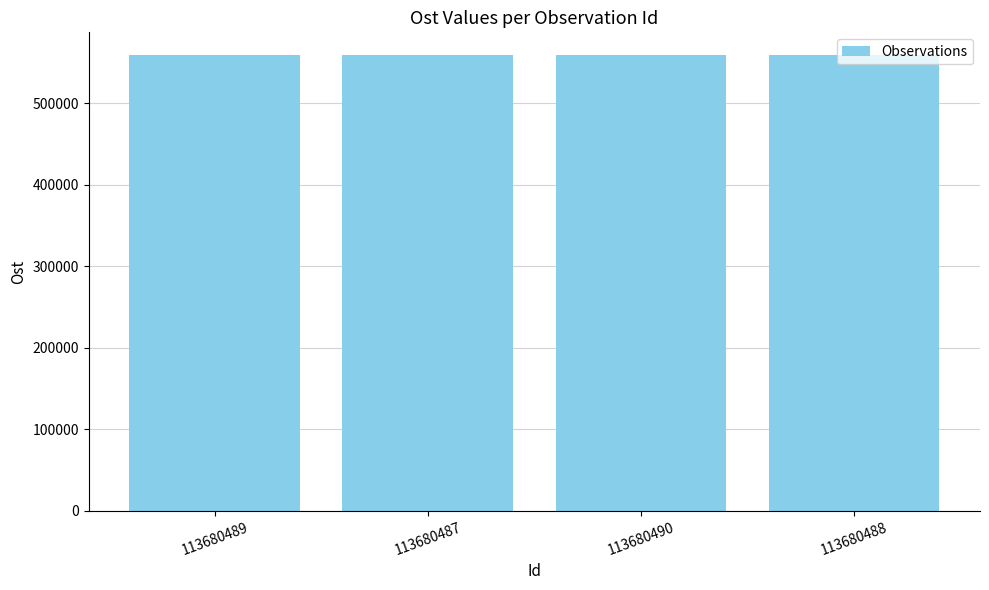

What is the value of the 2nd bar from the left?

559034